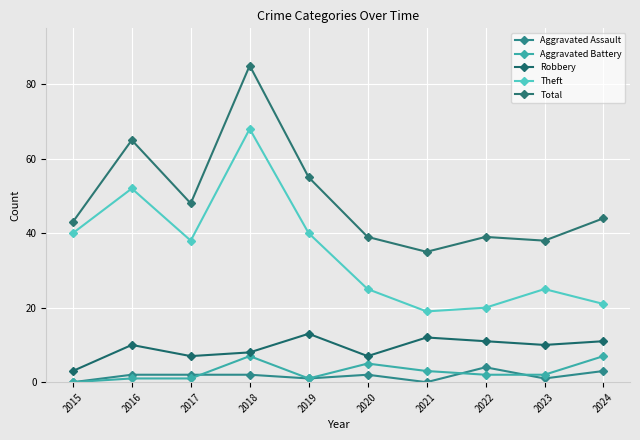

True or false: Aggravated Assault has more than 0 points higher than both neighbors.

True